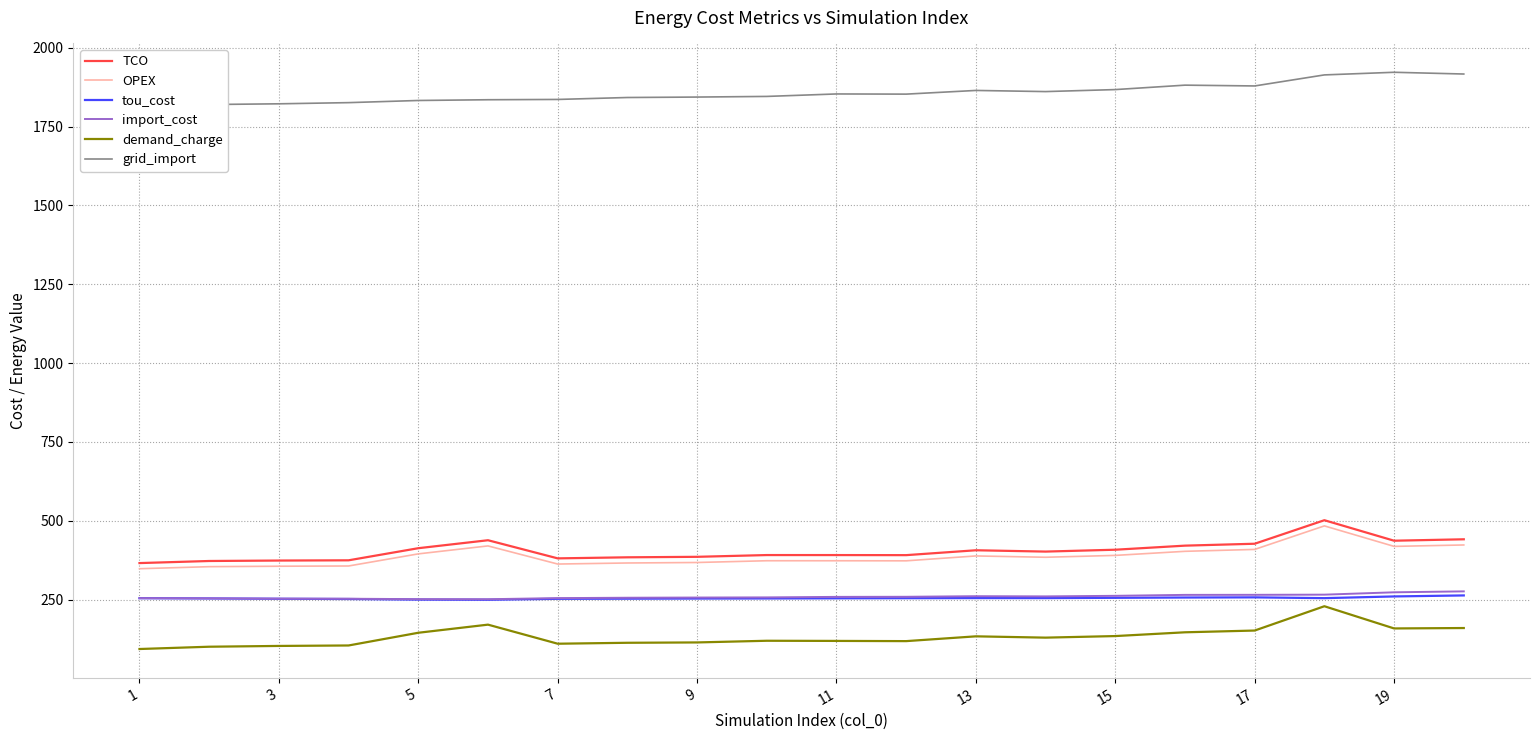

True or false: grid_import and tou_cost cross at least once.

False